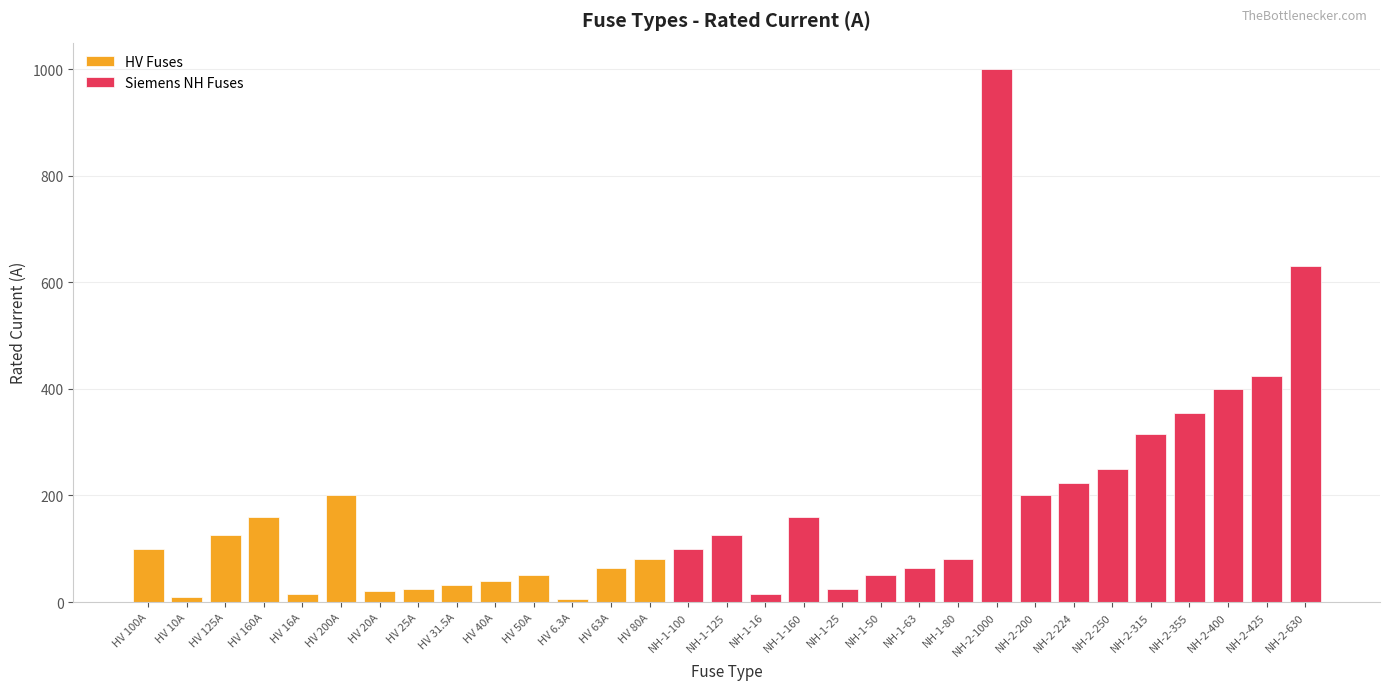

Does the chart contain any negative values?

No